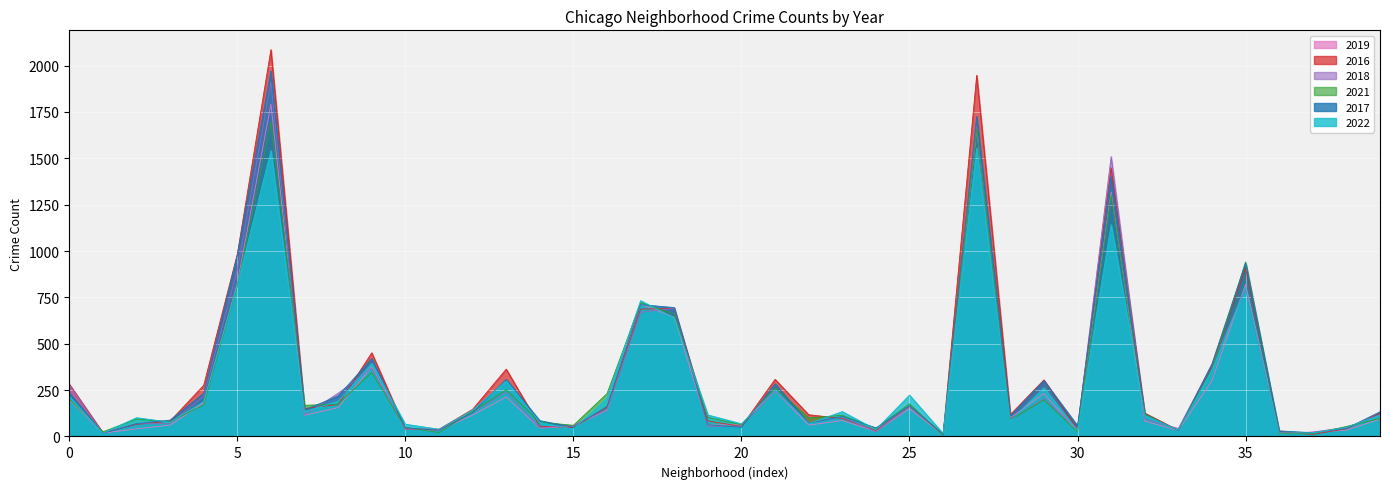

What are all the series names shown in the legend?

2019, 2016, 2018, 2021, 2017, 2022